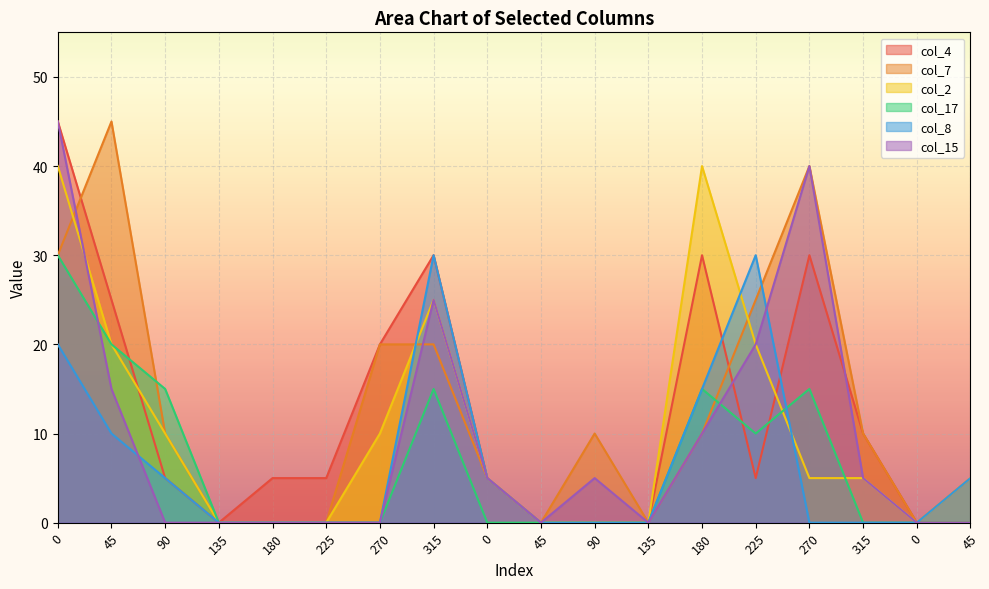

What is the total value across all series at 225?

5.0